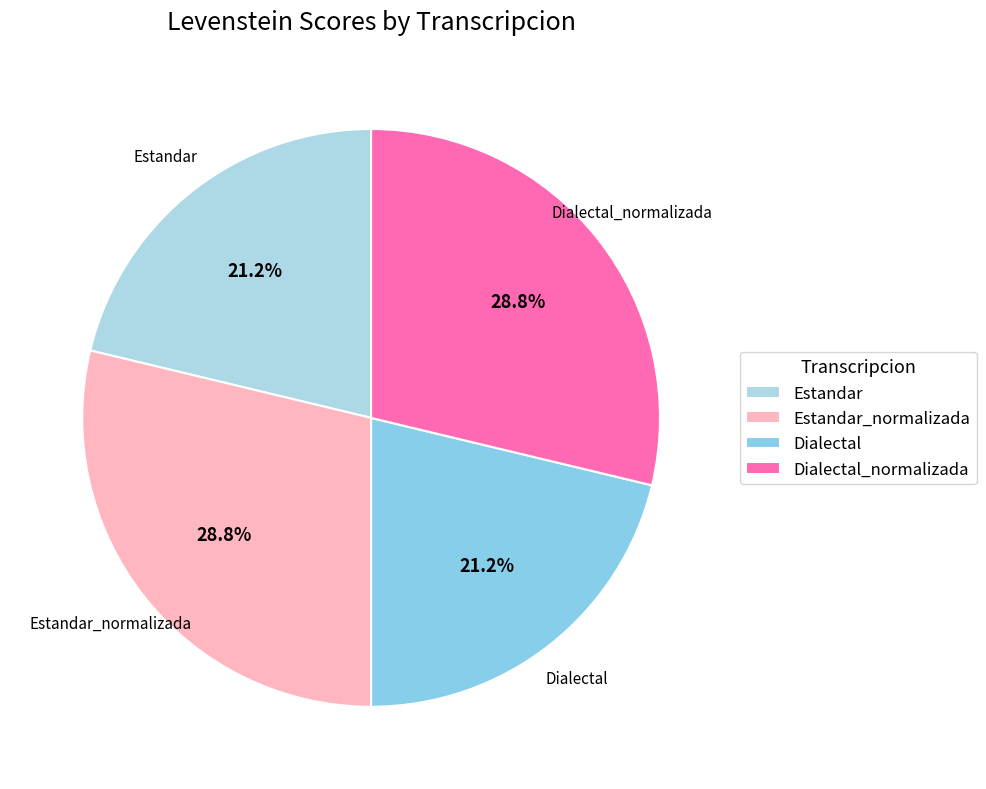

Approximately how many times larger is the value at Estandar compared to Dialectal_normalizada?

0.7